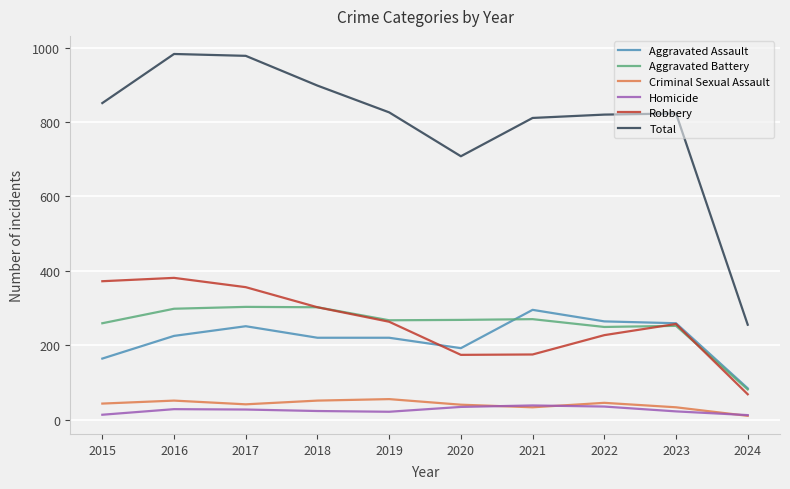

What is the difference between the highest and lowest values at 2023?

801